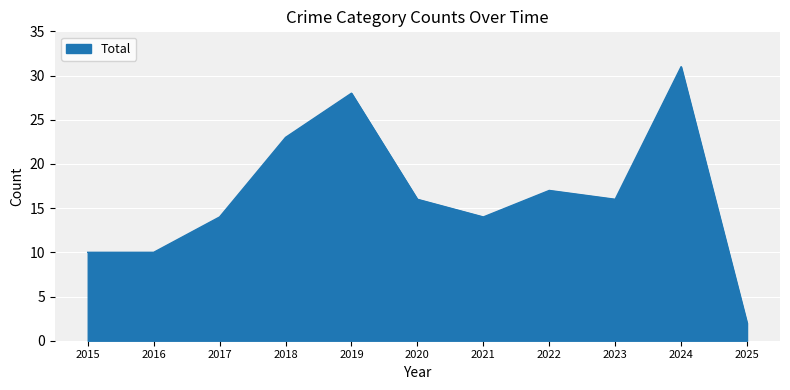

What is the difference between the values at 2016 and 2017?

4